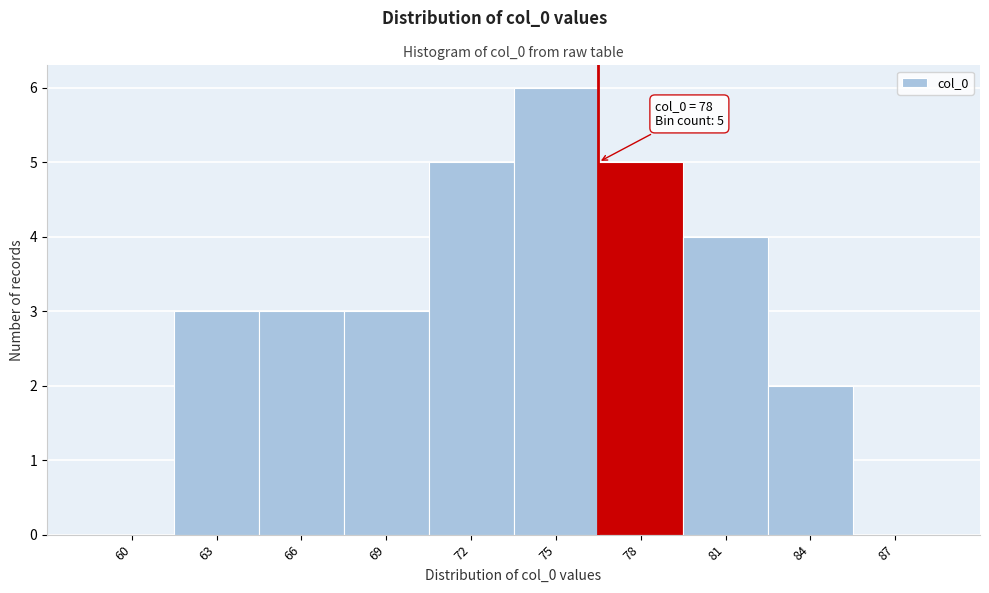

Reading left to right, extract all data points from this chart.

60=0	63=3	66=3	69=3	72=5	75=6	78=5	81=4	84=2	87=0